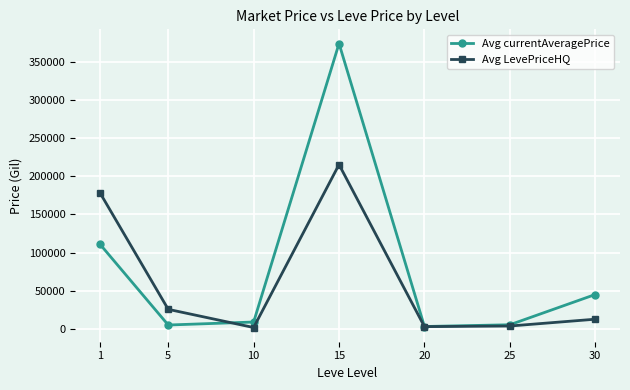

Between 15 and 20, which series saw the biggest shift?

Avg currentAveragePrice